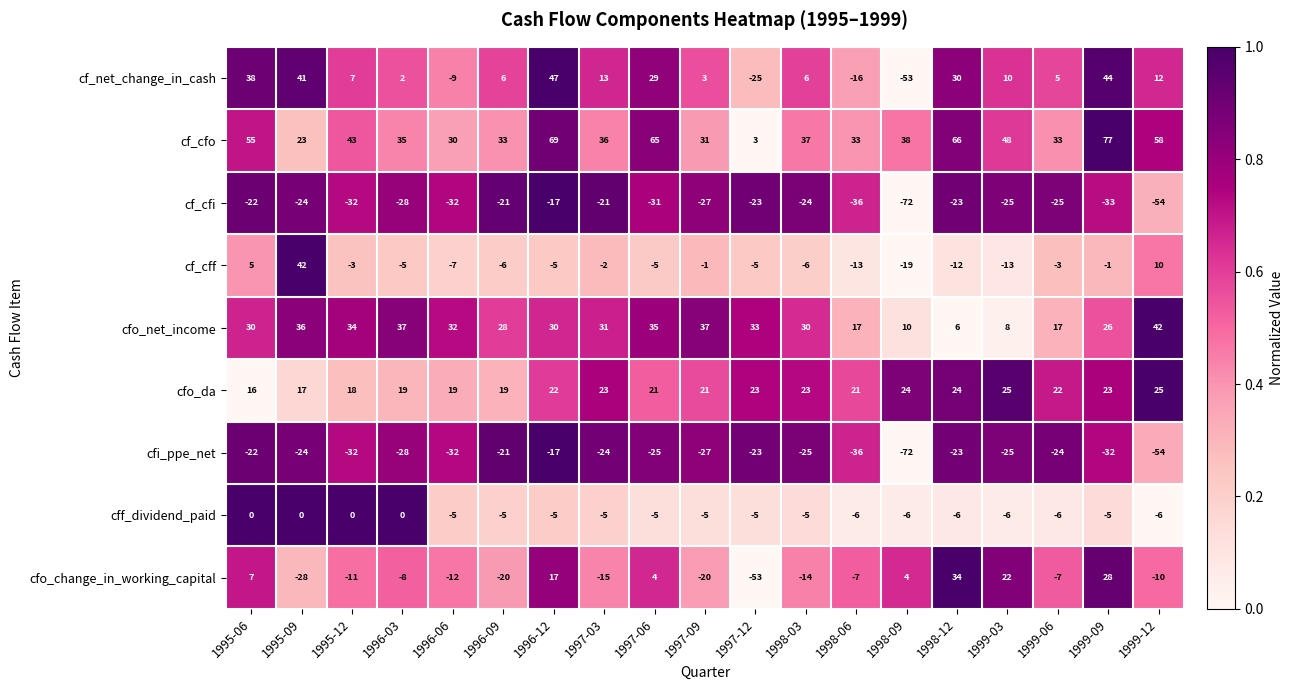

What is the difference between the cf_cfo values at 1997-09 and 1998-12?

35